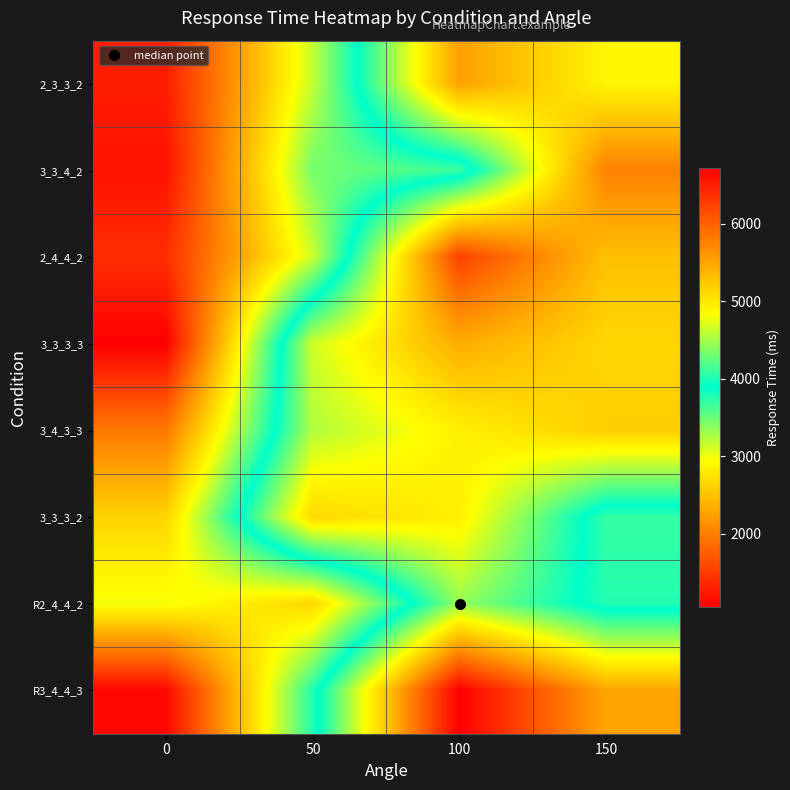

What is the minimum value shown in the chart?

1061